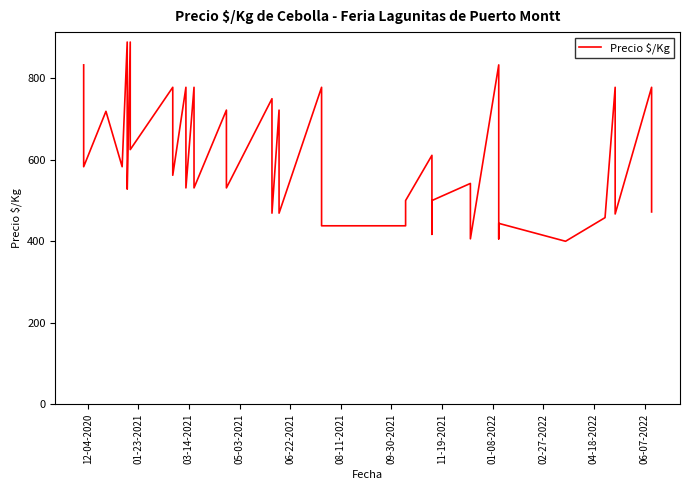

How many data points does each series have?

40